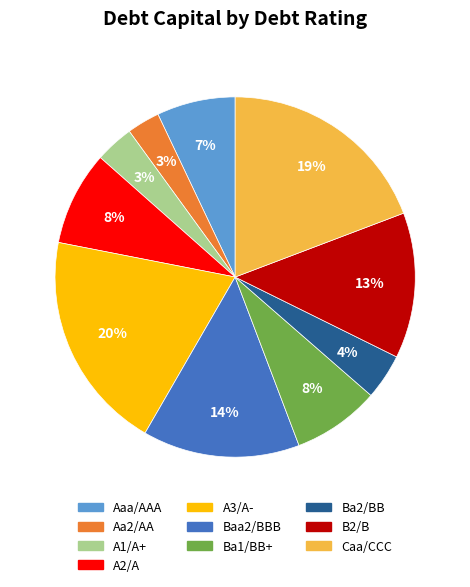

The B2/B slice represents 5% of the pie. True or false?

False